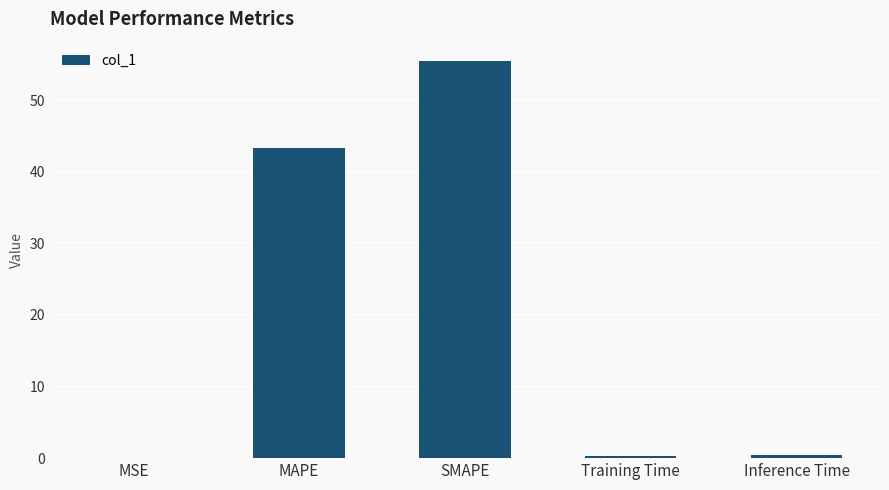

Does the chart contain stacked bars?

No